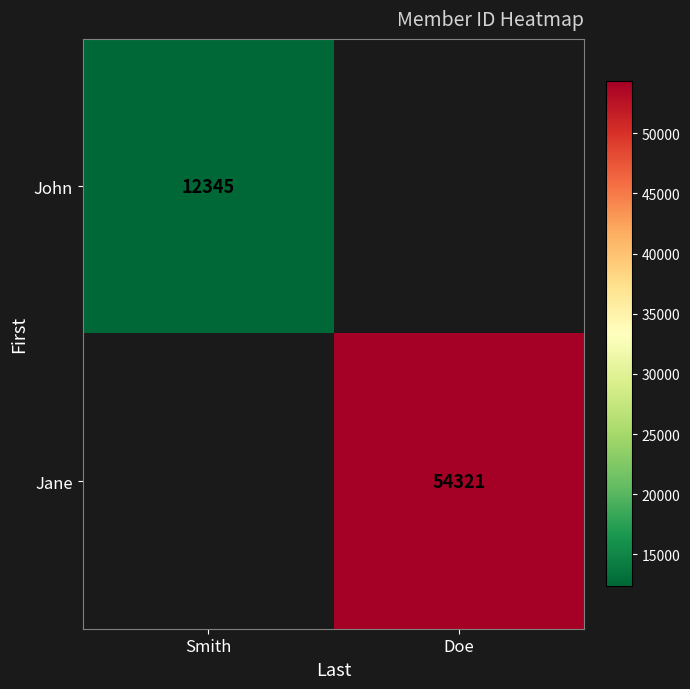

Is it true that John equals 6799 at Smith?

False